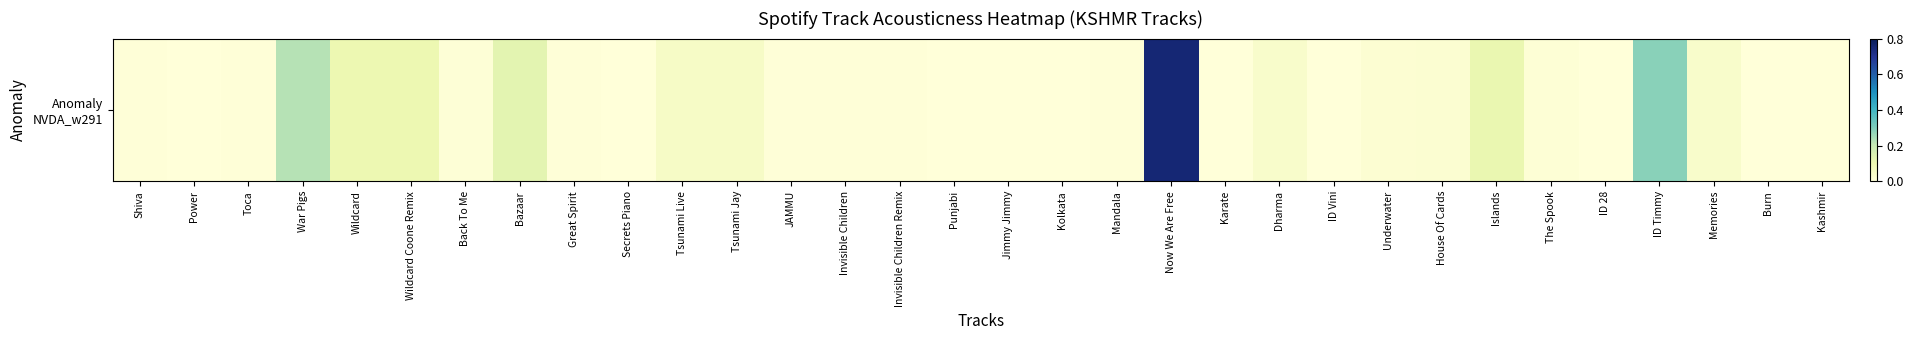

Rank the categories by value from lowest to highest.

ID 28, Kolkata, Punjabi, Secrets Piano, Karate, Power, Kashmir, Burn, Jimmy Jimmy, ID Vini, Invisible Children, Invisible Children Remix, Mandala, JAMMU, Shiva, Toca, Great Spirit, Back To Me, The Spook, Underwater, House Of Cards, Memories, Dharma, Tsunami Live, Tsunami Jay, Wildcard, Wildcard Coone Remix, Islands, Bazaar, War Pigs, ID Timmy, Now We Are Free